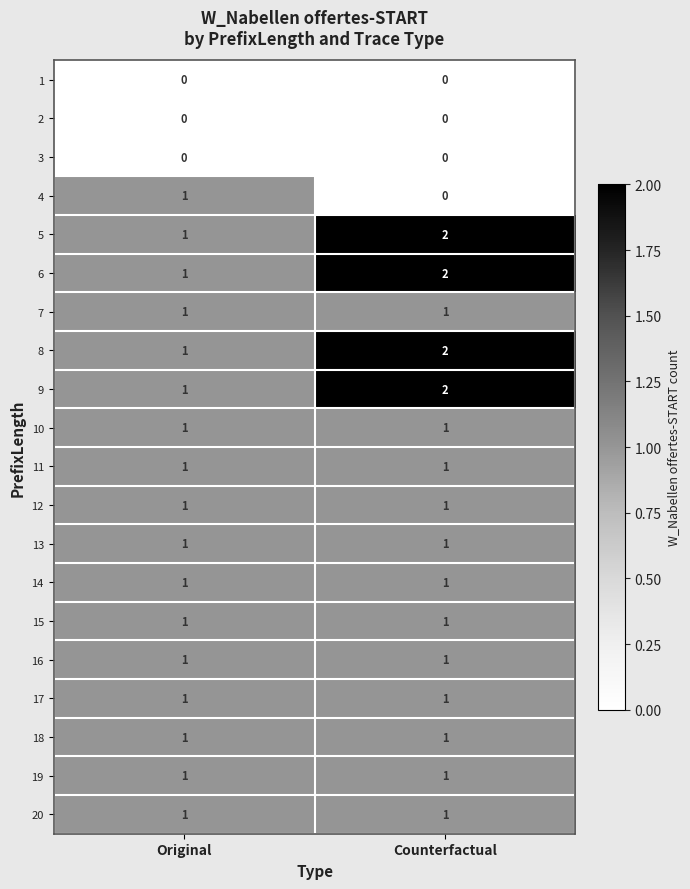

Is it true that 8 equals 1 at Original?

True